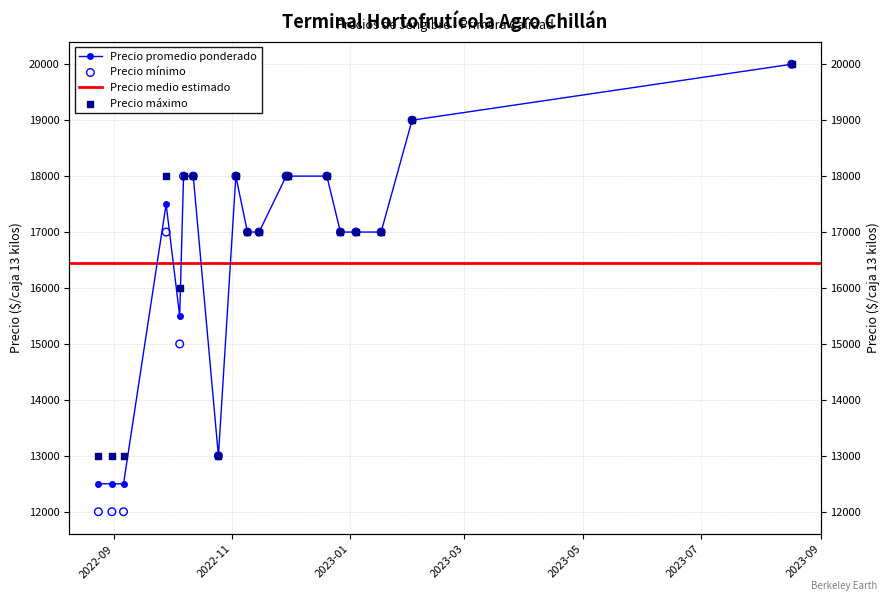

Is the value of Precio máximo at 2022-12-27 greater than the value of Precio promedio ponderado at 2022-10-05?

Yes